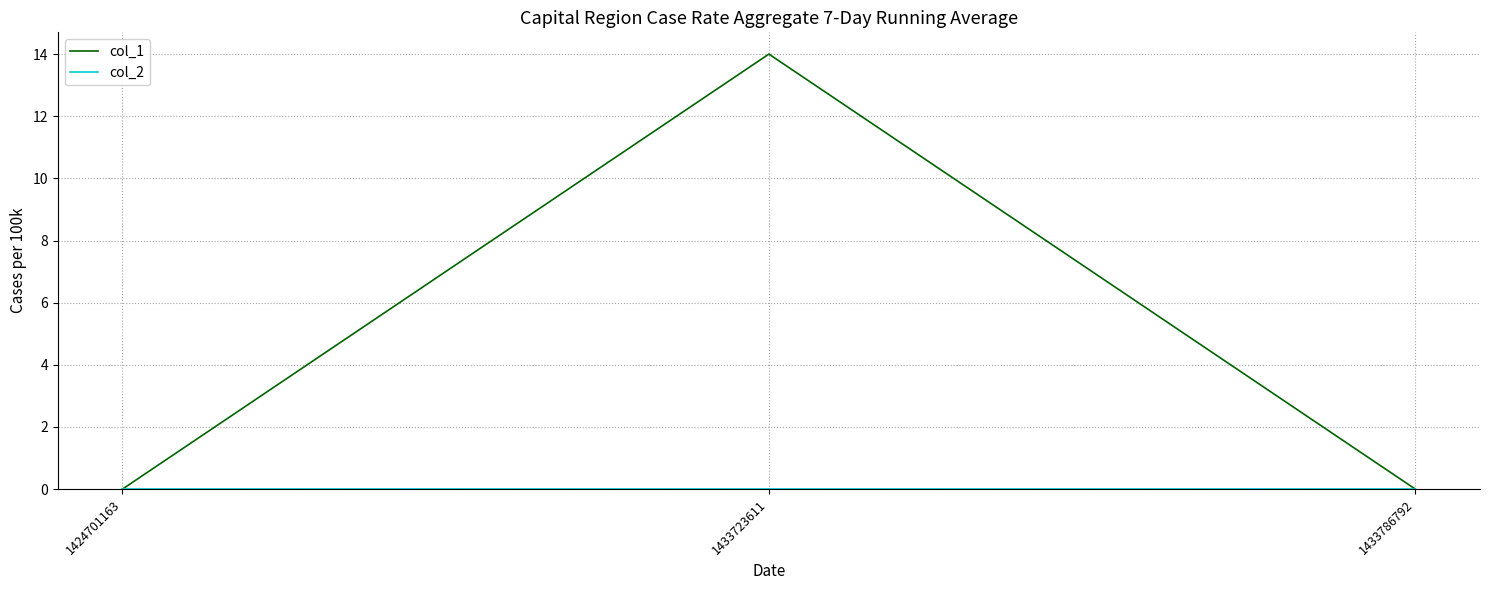

How many categories are shown in the chart?

3